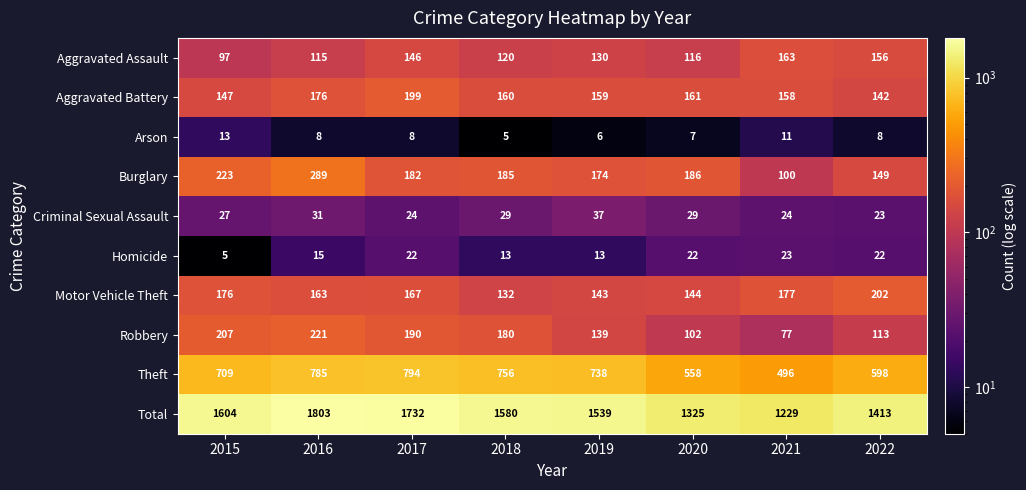

Rank the categories by Aggravated Assault value from highest to lowest.

2021, 2022, 2017, 2019, 2018, 2020, 2016, 2015